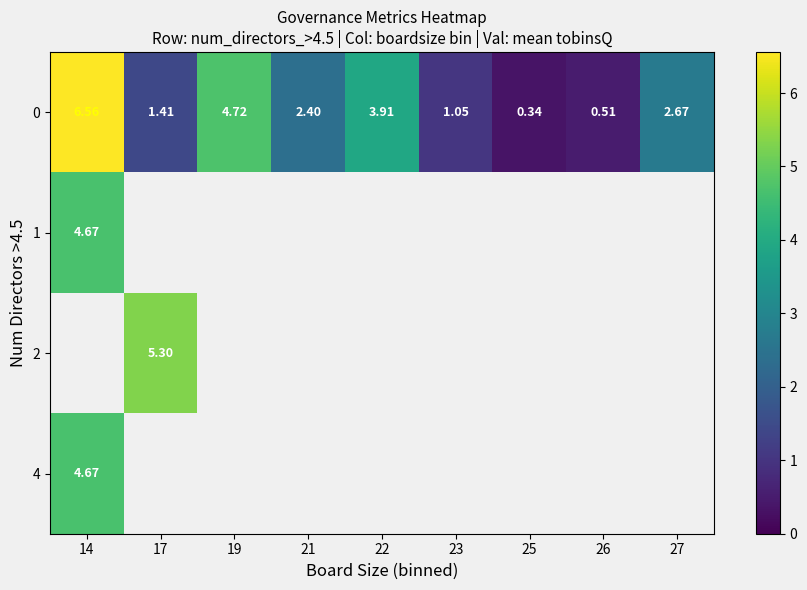

Which has a higher value, 17 or 23?

17